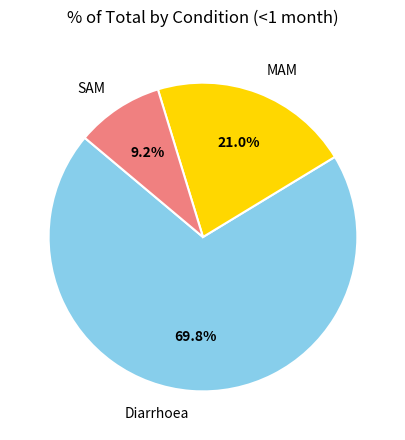

To the nearest percent, what is the combined percentage of SAM and Diarrhoea?

79%